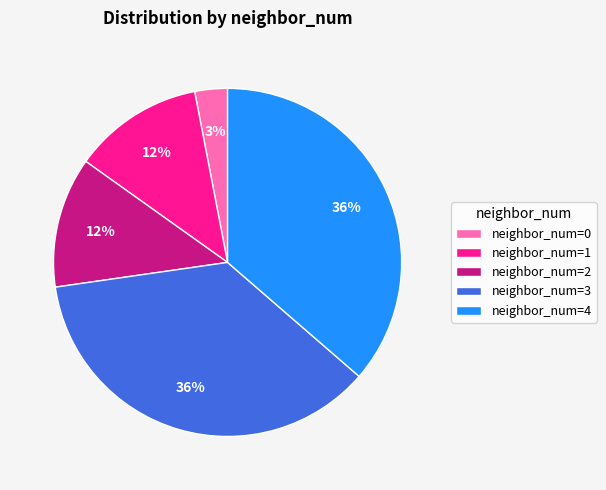

True or false: neighbor_num=3 accounts for 36% of the total.

True